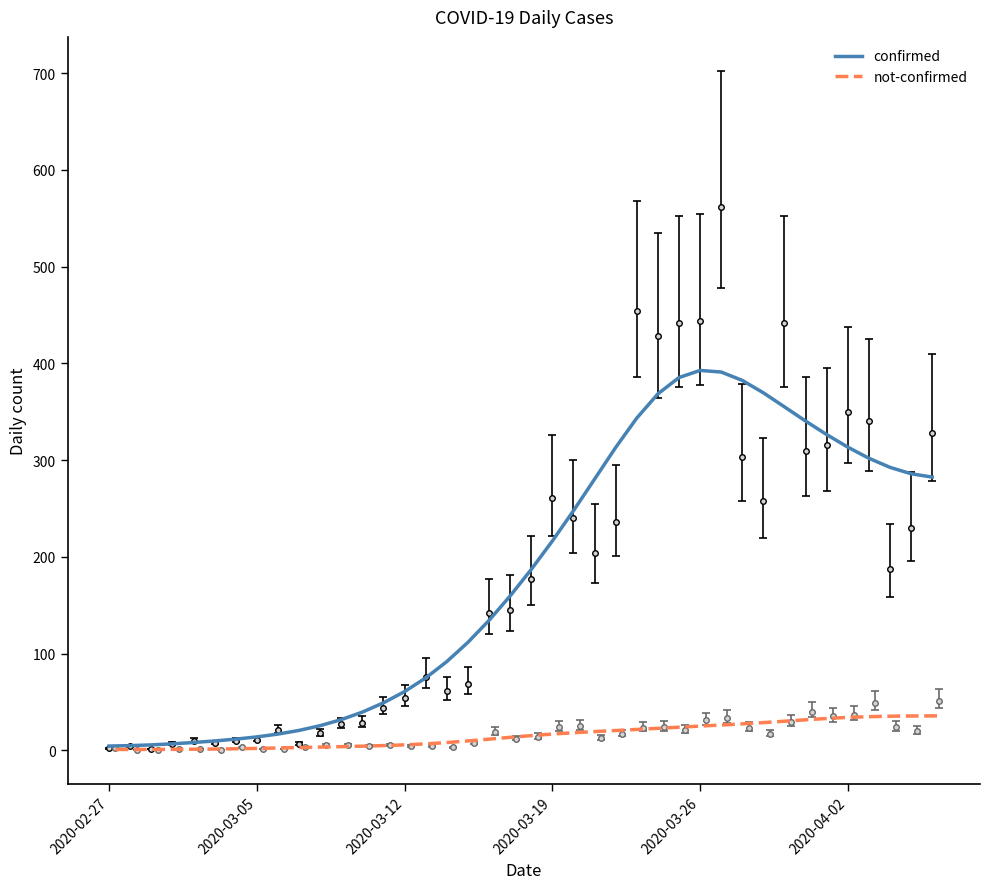

True or false: not-confirmed has more than 2 points higher than both neighbors.

False